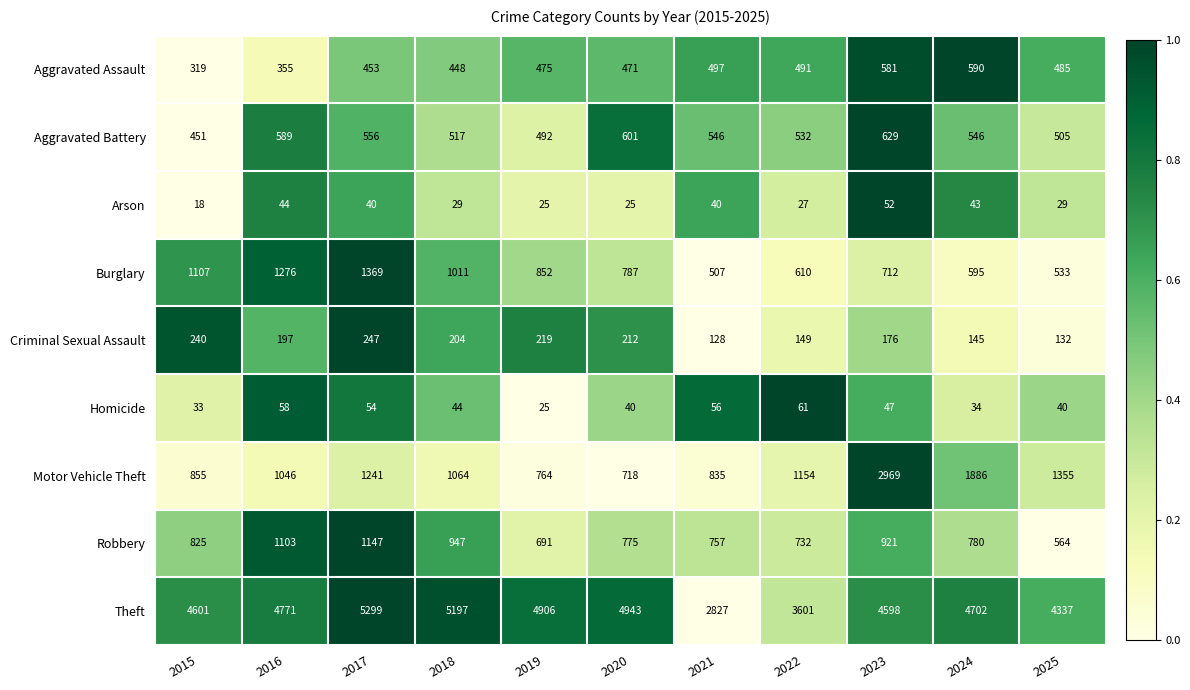

List the labels in order of Robbery value, largest first.

2017, 2016, 2018, 2023, 2015, 2024, 2020, 2021, 2022, 2019, 2025